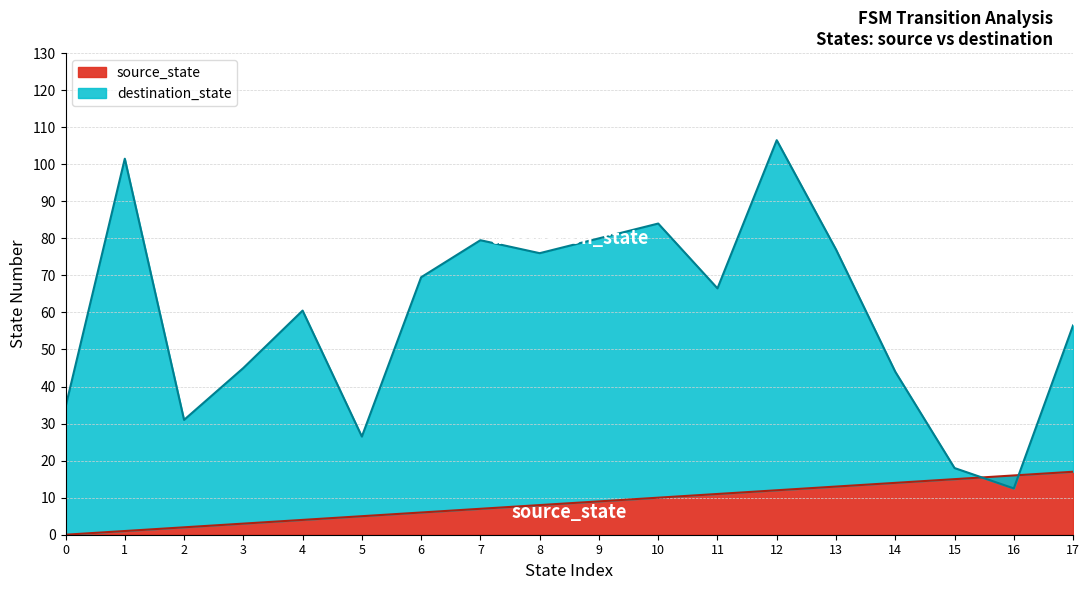

Is the value of source_state at 16 greater than the value of destination_state at 15?

No